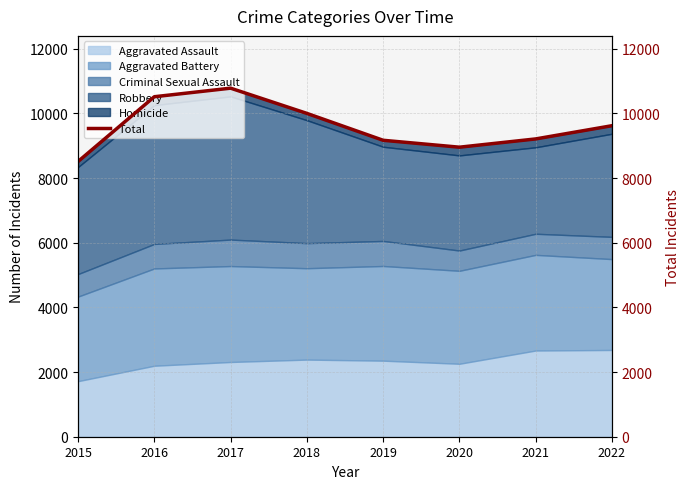

Rank the categories by value from highest to lowest.

2017, 2016, 2018, 2022, 2021, 2019, 2020, 2015